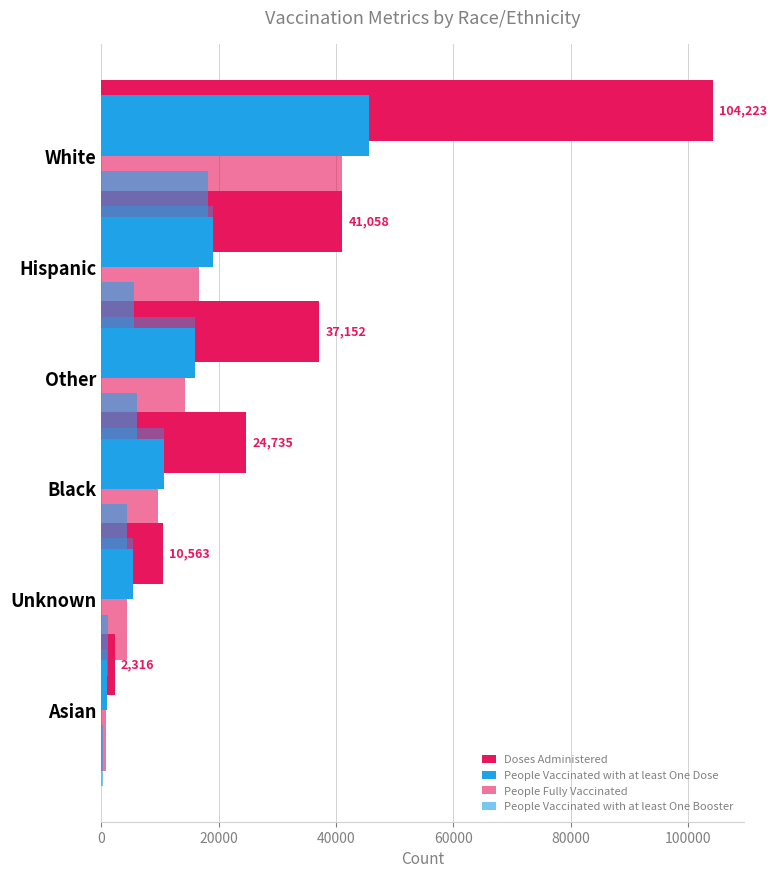

List the series in order of their peak value, lowest first.

People Vaccinated with at least One Booster, People Fully Vaccinated, People Vaccinated with at least One Dose, Doses Administered